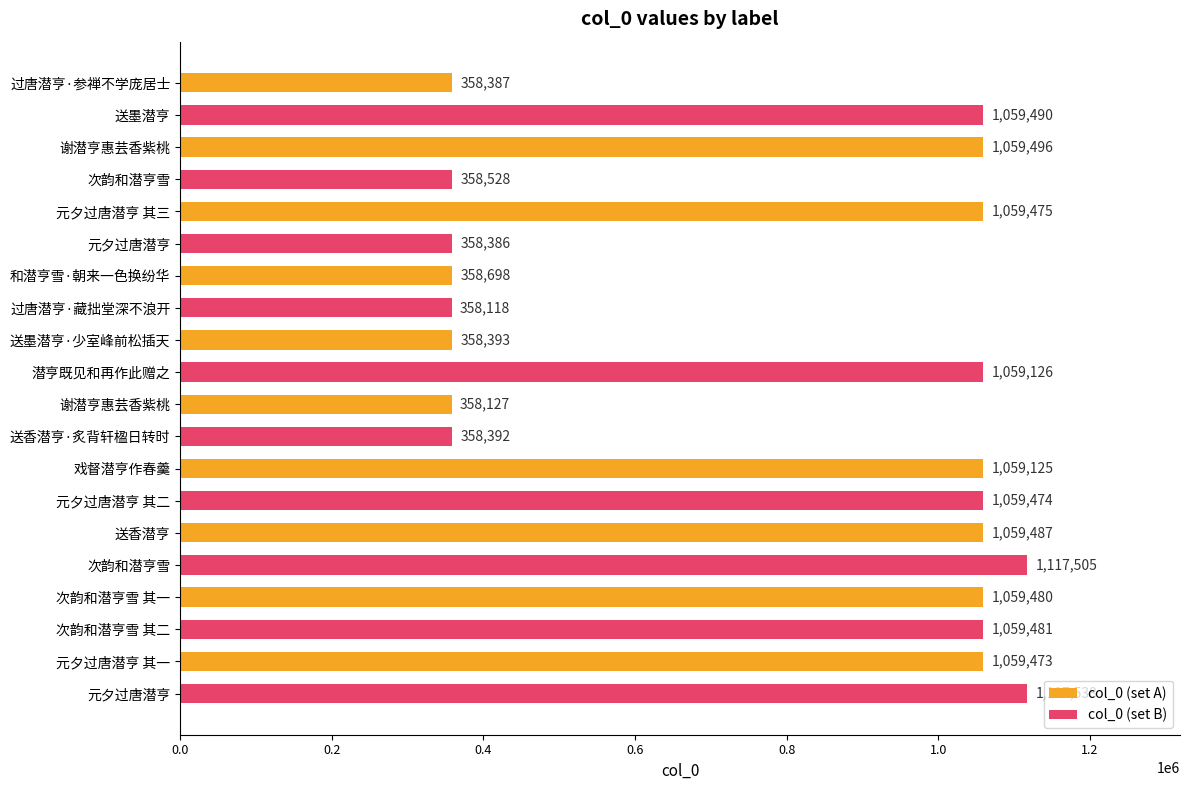

Count the number of categories in the chart.

10